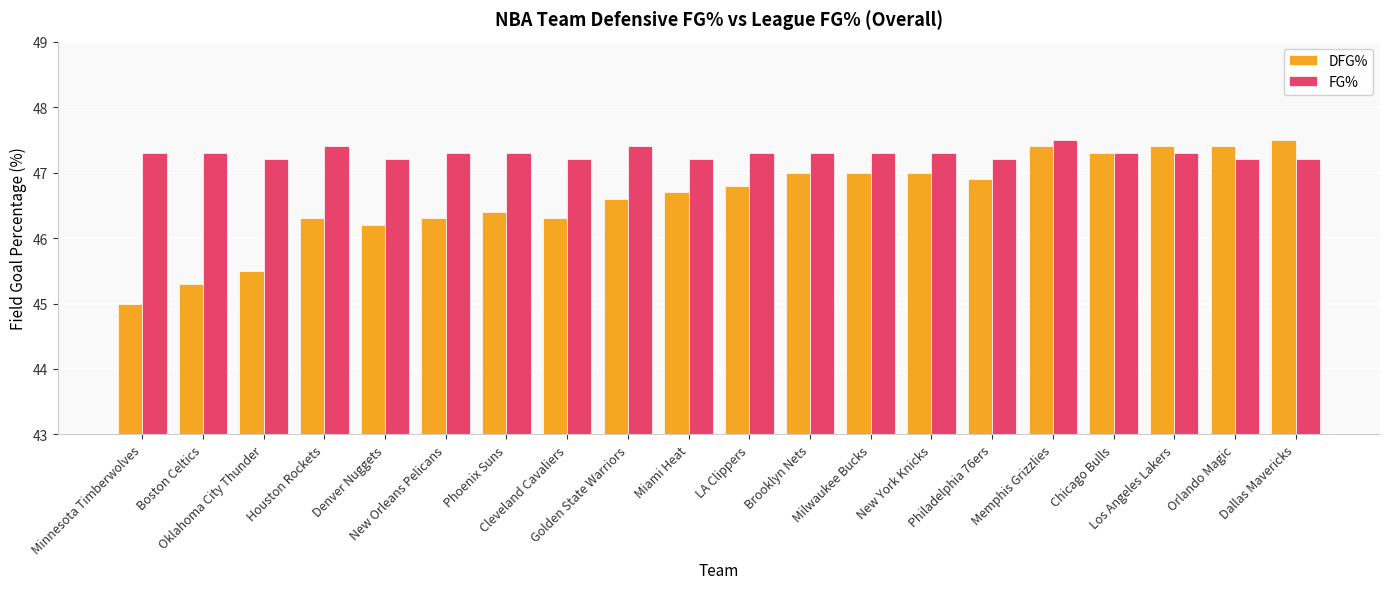

Which series has the widest spread of values?

DFG%